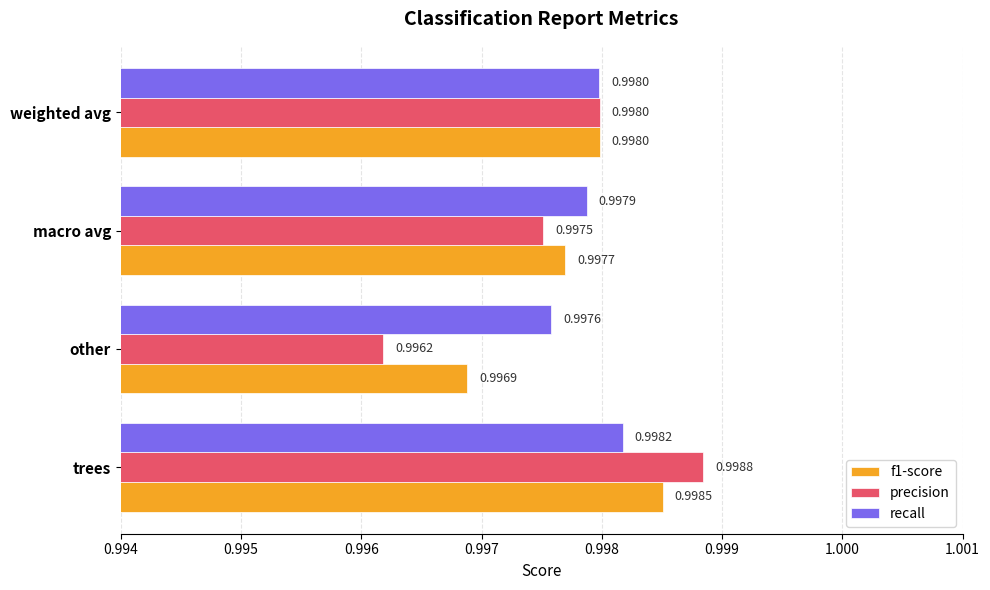

List the series in order of their peak value, lowest first.

recall, f1-score, precision